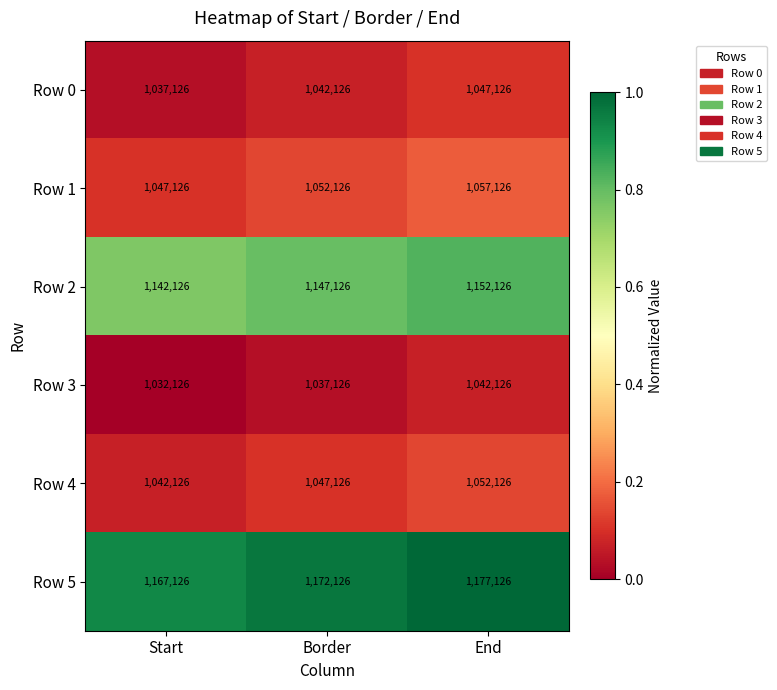

What is the total value across all series at Border?

6497756